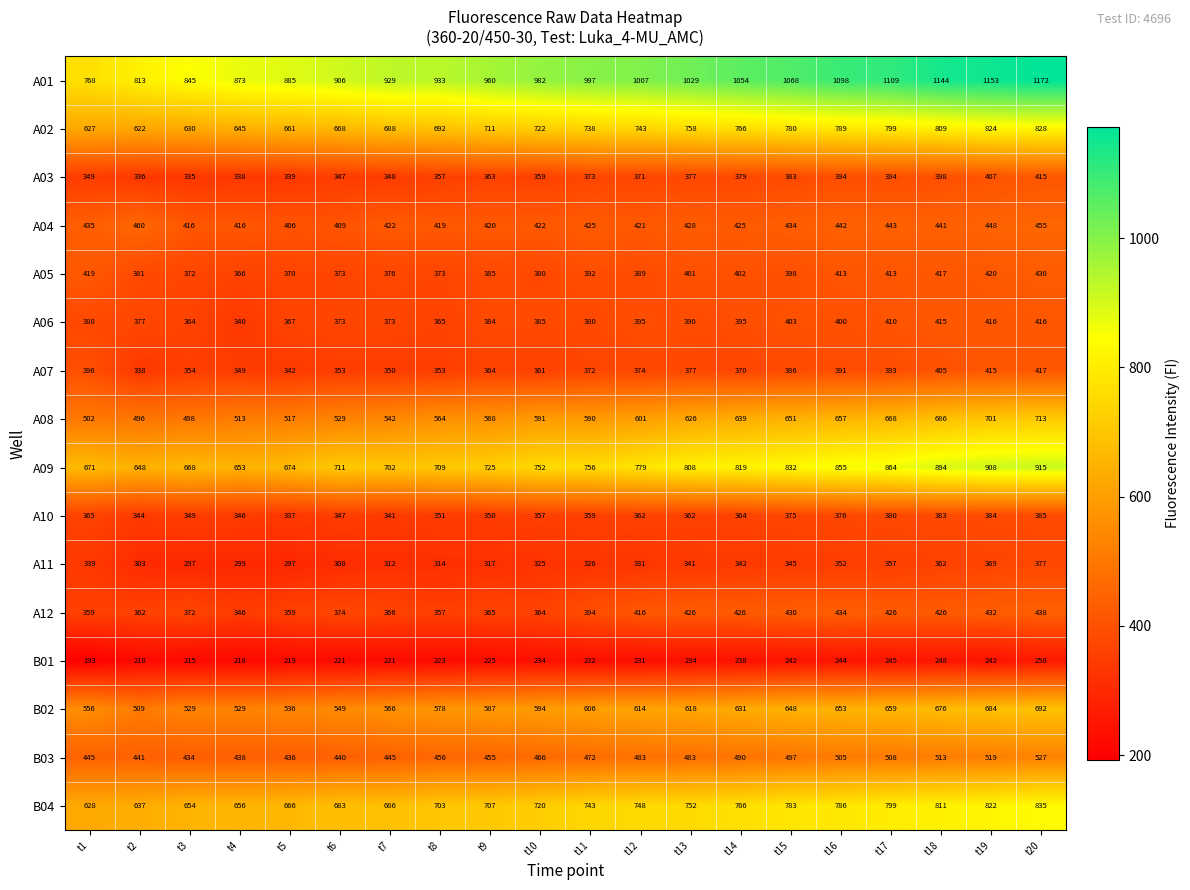

At which label does A09 reach its peak?

t20